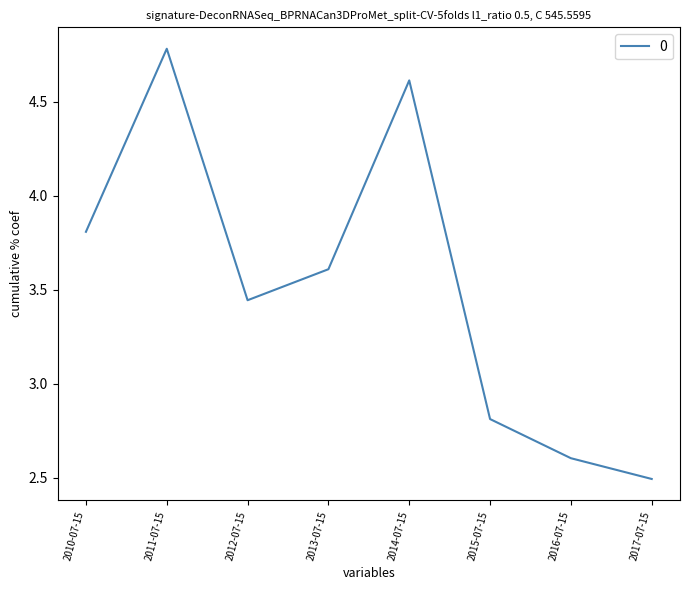

Rank the categories by value from highest to lowest.

2011-07-15, 2014-07-15, 2010-07-15, 2013-07-15, 2012-07-15, 2015-07-15, 2016-07-15, 2017-07-15